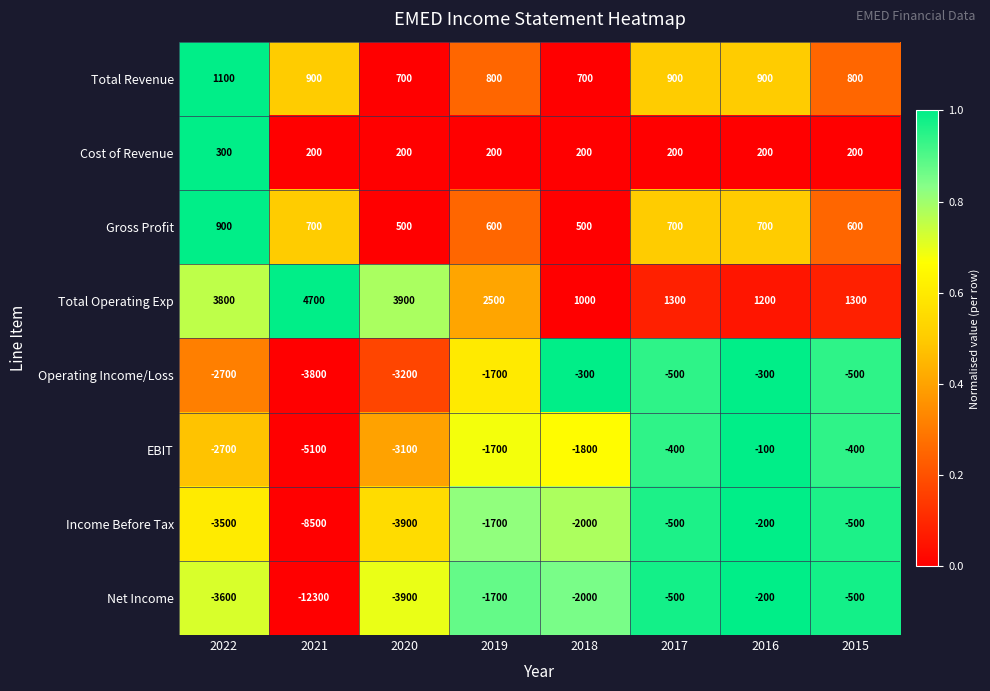

What value does the Net Income series have at 2015?

-500